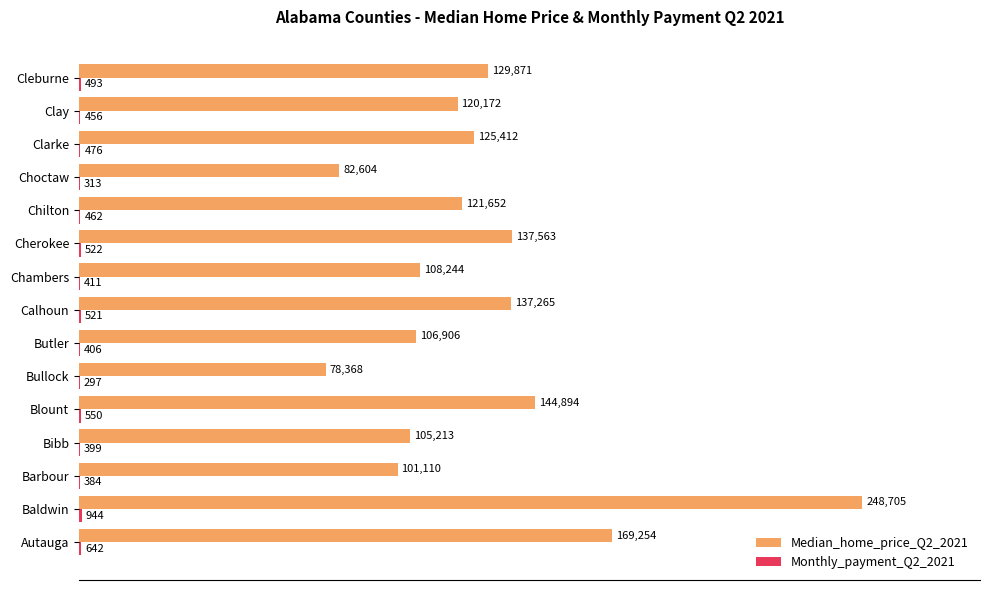

Rank the series by their maximum value, from lowest to highest.

Monthly_payment_Q2_2021, Median_home_price_Q2_2021